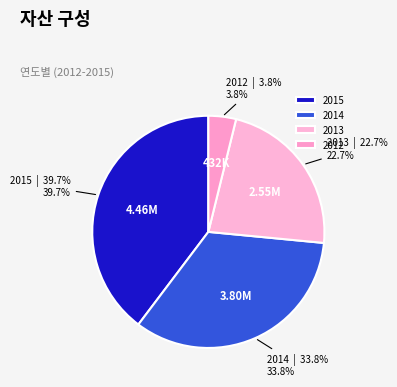

Which category has the biggest portion of the pie?

2015